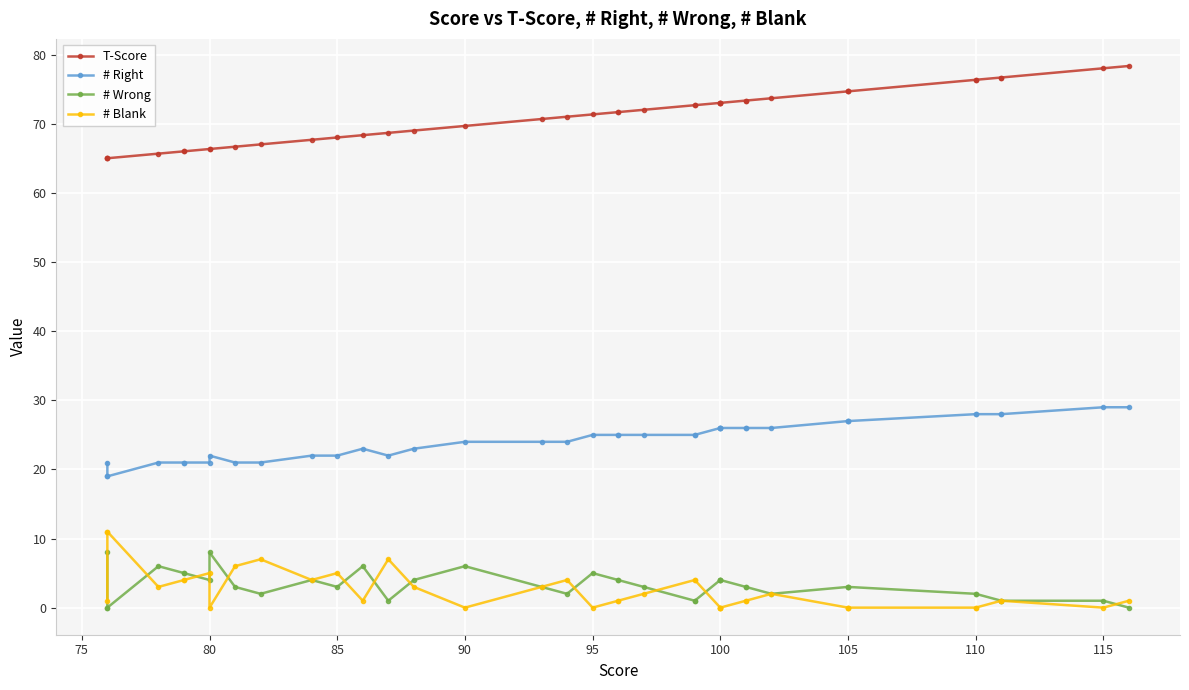

Between 75 and 70, which is larger?

70